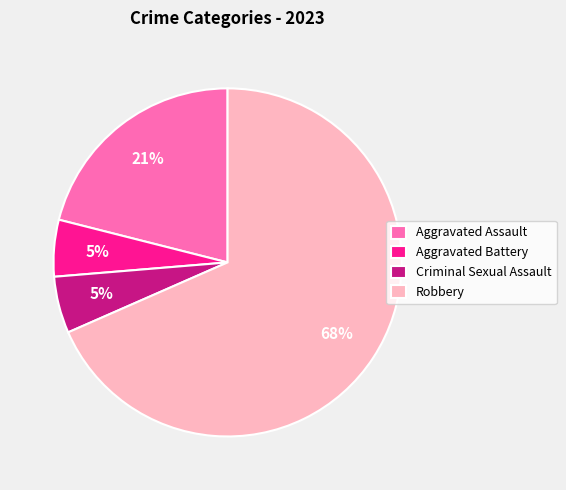

Is it true that Aggravated Battery is 5% of the pie?

True